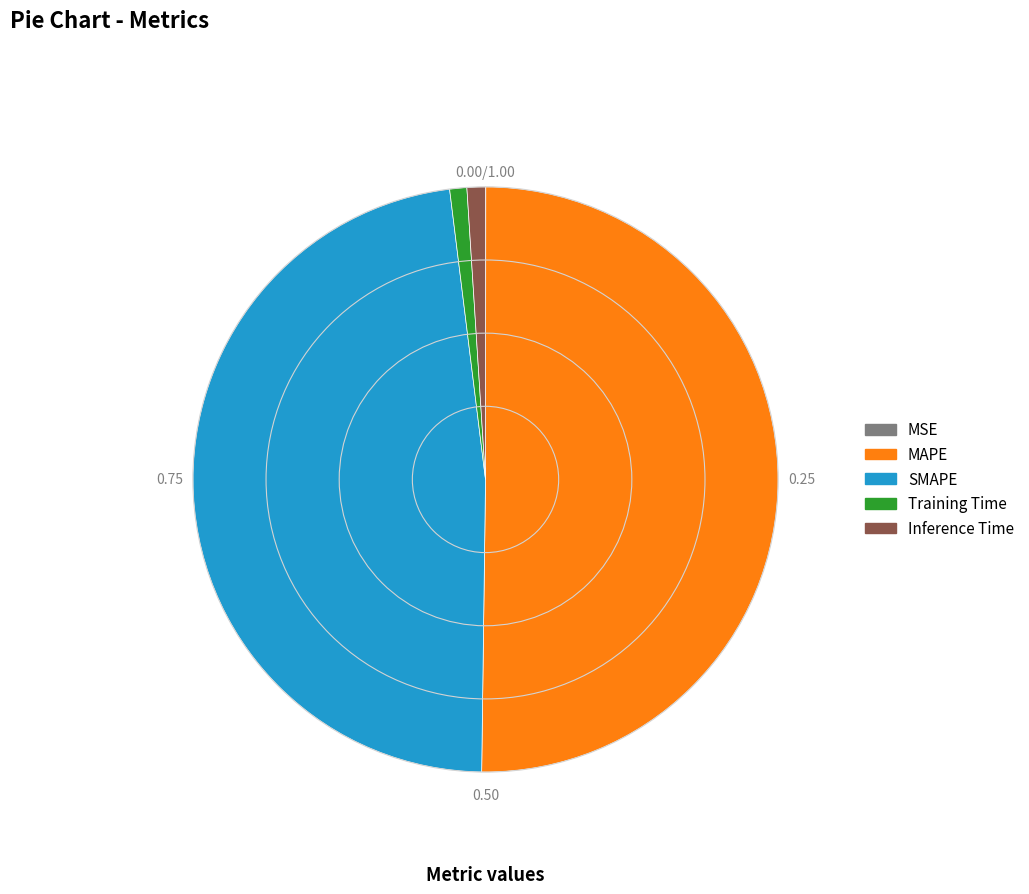

Does Inference Time represent more than half of the total?

No